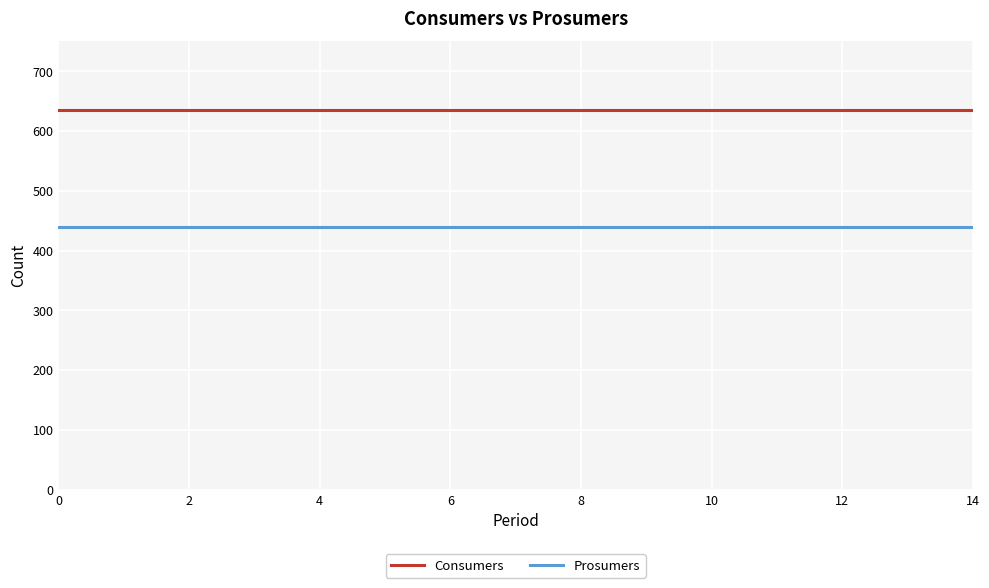

Reading left to right, list all the values displayed in this chart.

Consumers: 635	635	635	635	635	635	635	635	635	635	635	635	635	635	635
Prosumers: 440	440	440	440	440	440	440	440	440	440	440	440	440	440	440